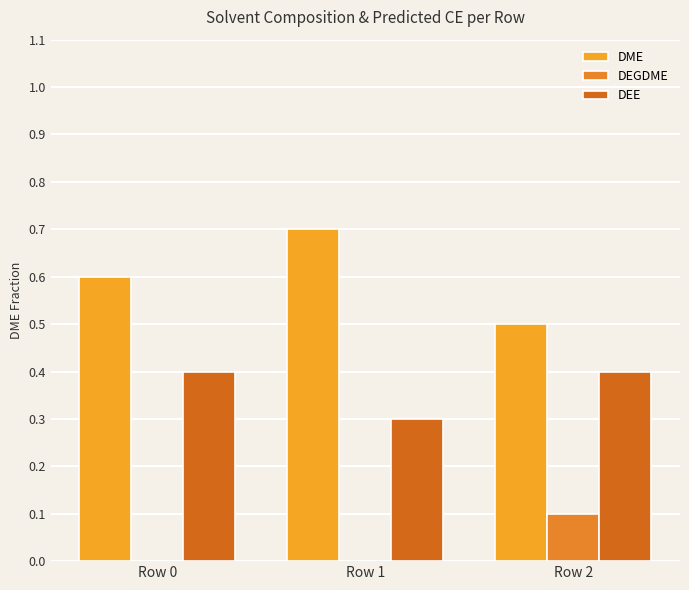

How many categories are shown in the chart?

3